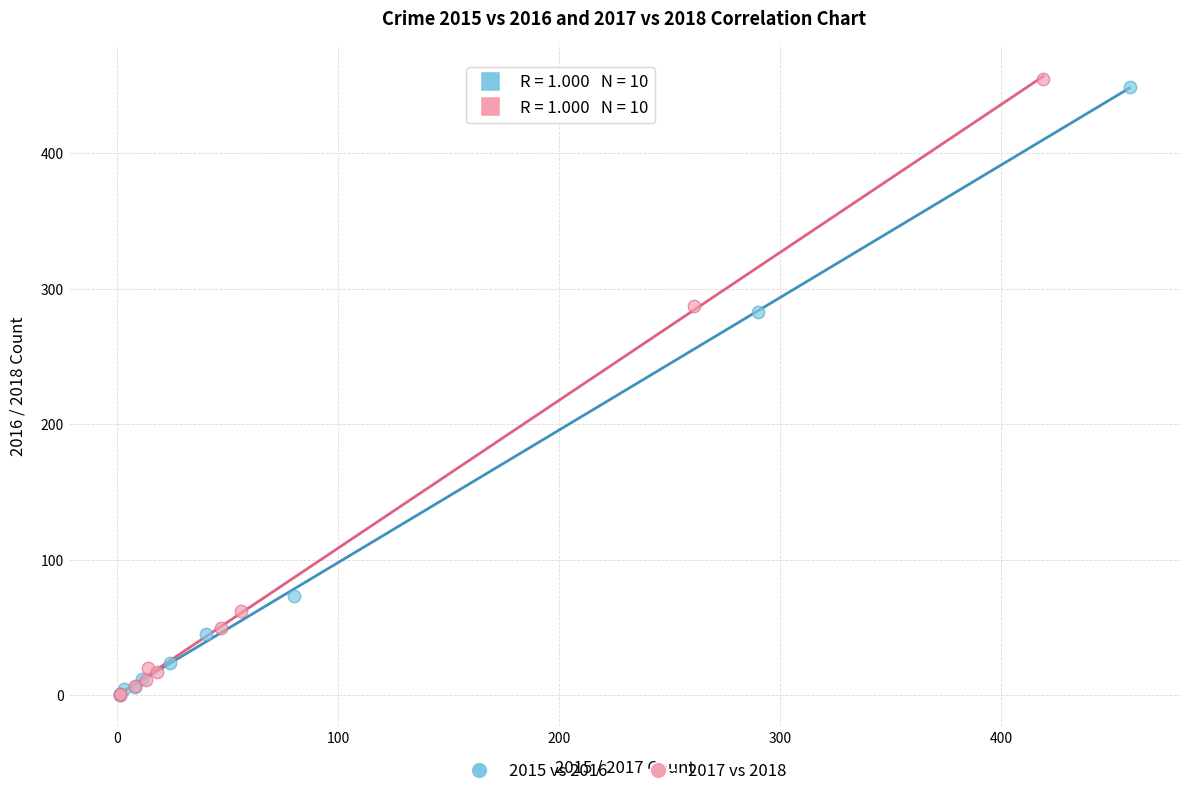

What are all the series names shown in the legend?

2015 vs 2016, 2017 vs 2018